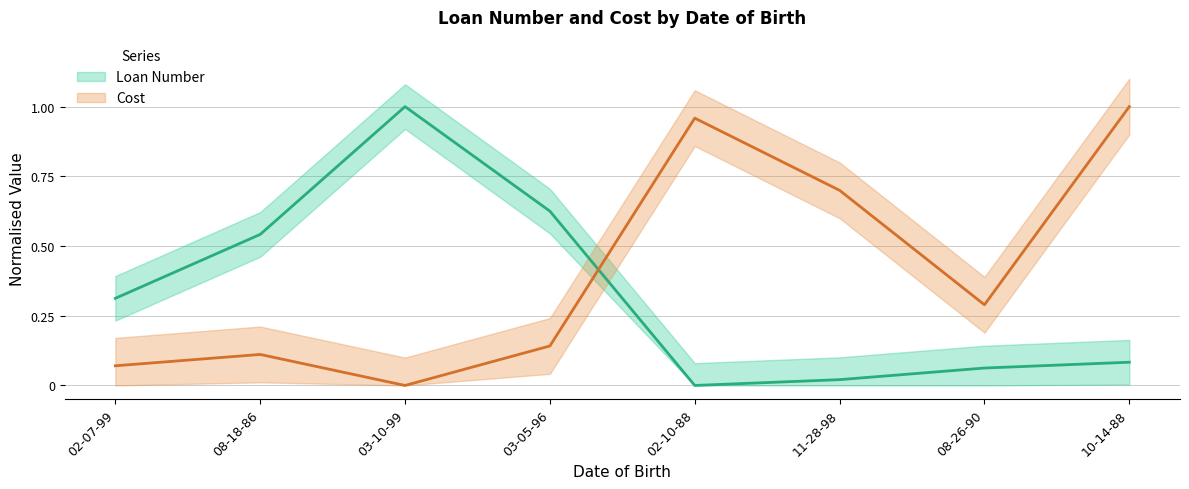

Which series has the widest spread of values?

Loan Number